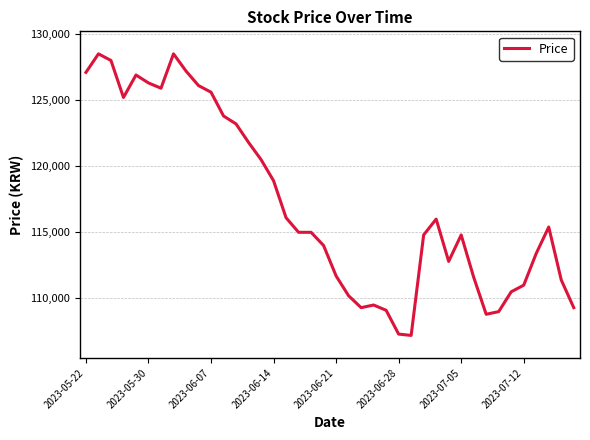

What is the maximum value shown in the chart?

128500